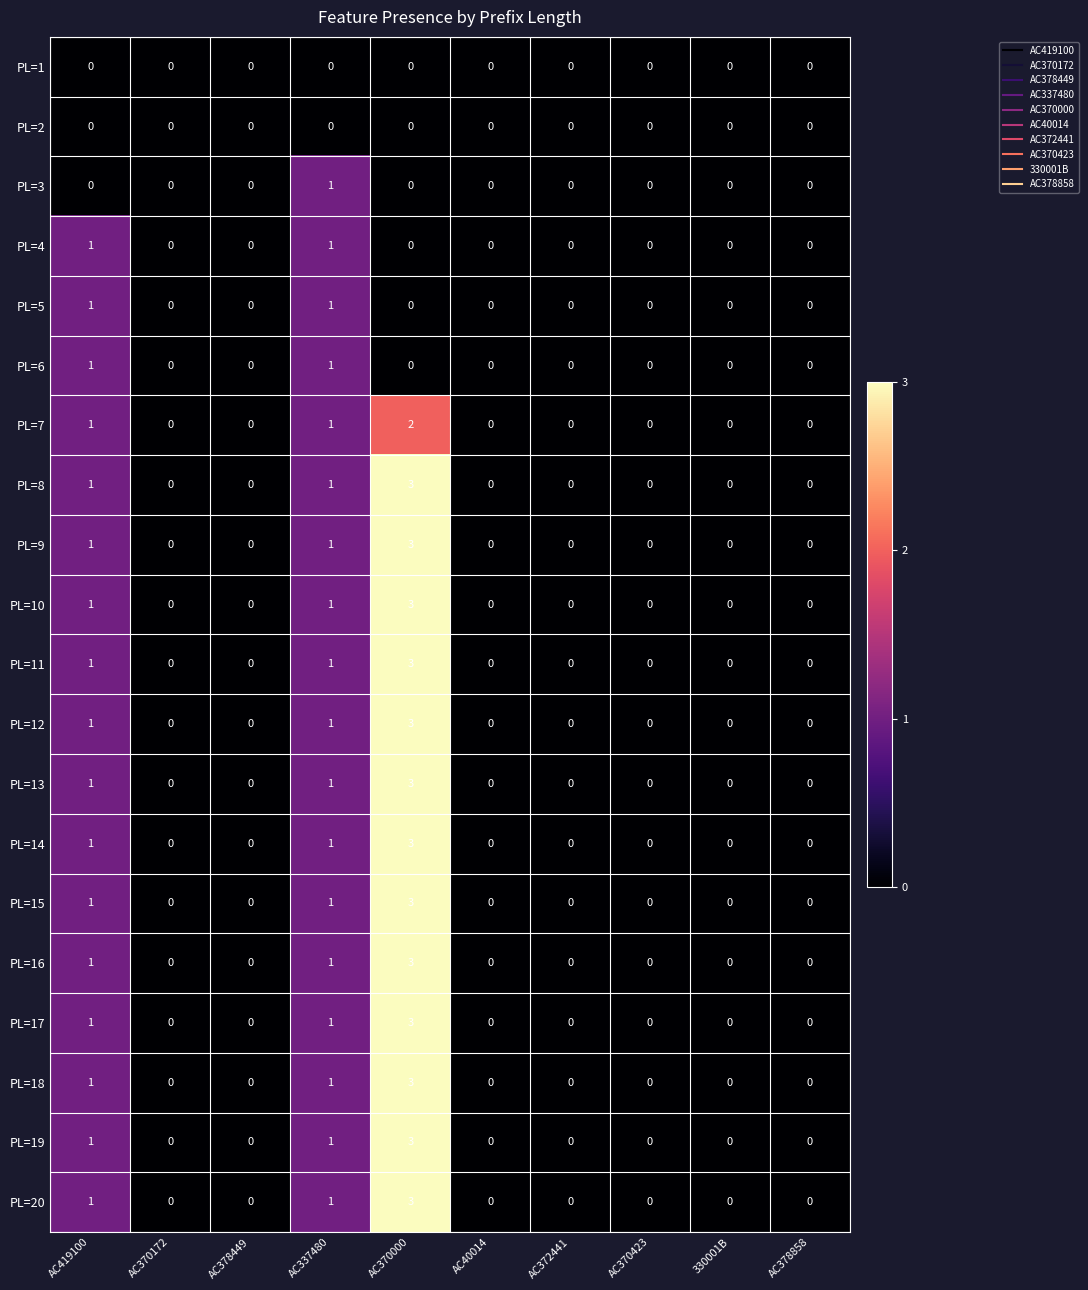

What is the difference between the maximum and minimum values in the PL=15 series?

3